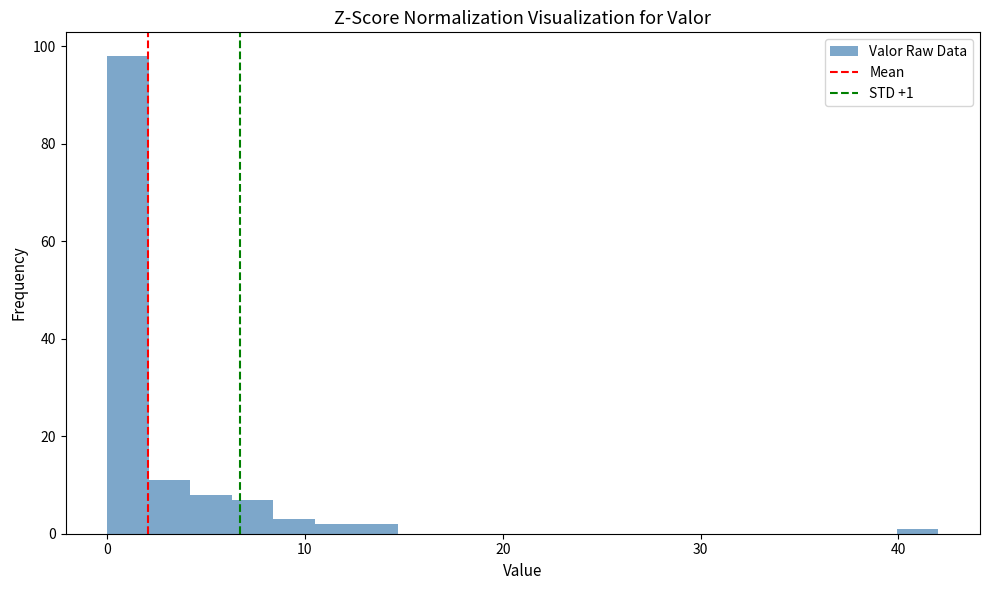

Read against the x-axis, roughly where is the centre of the tallest bar?

1